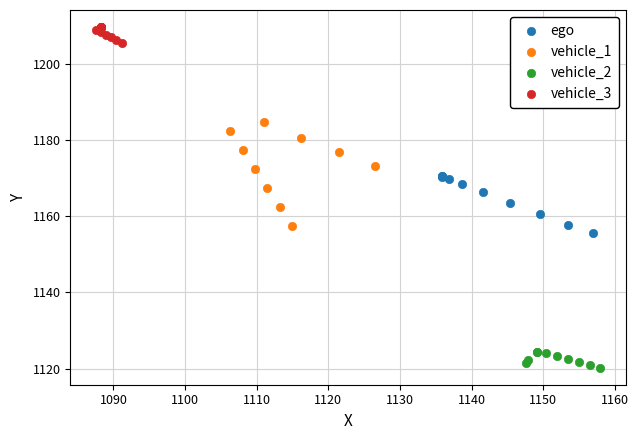

Which series contains the highest Y value?

vehicle_3